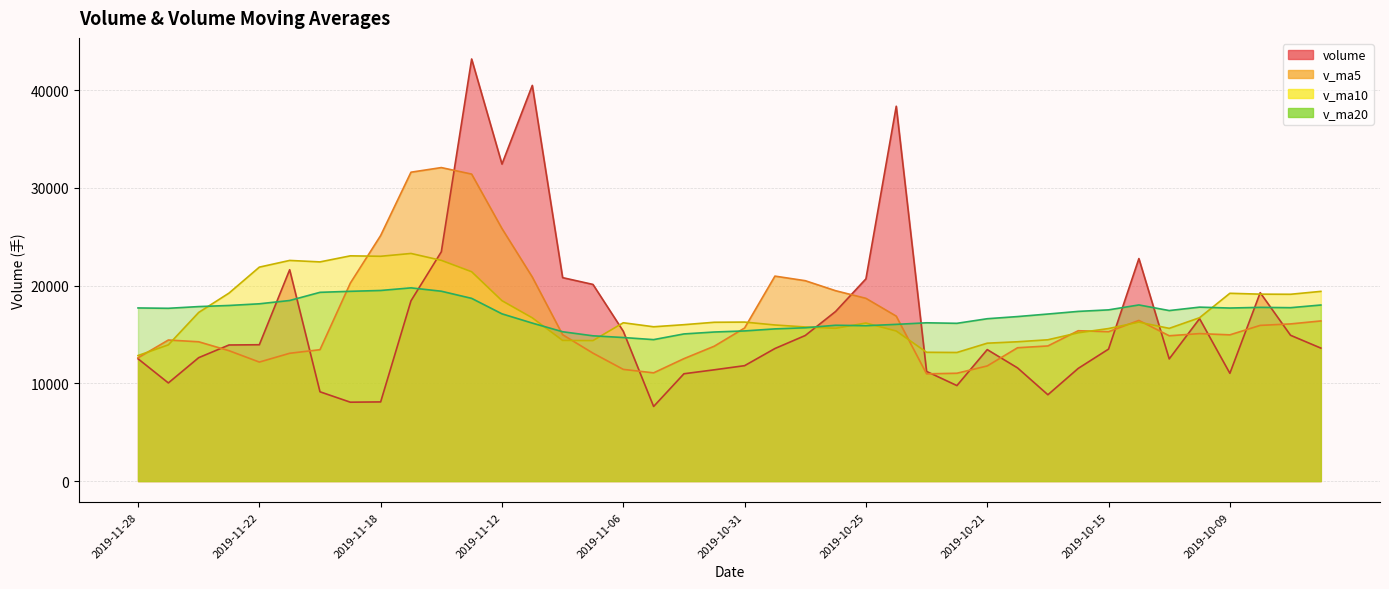

What is the difference between the highest and lowest values at 2019-10-08?

3347.3